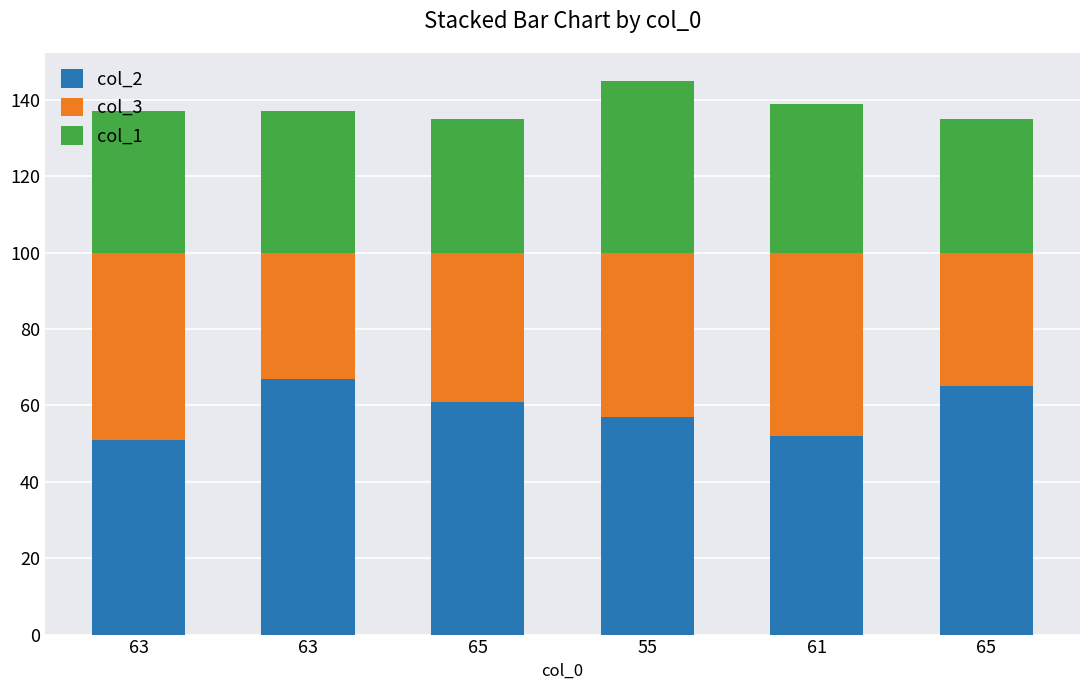

What is the label of the 1st bar from the right?

65